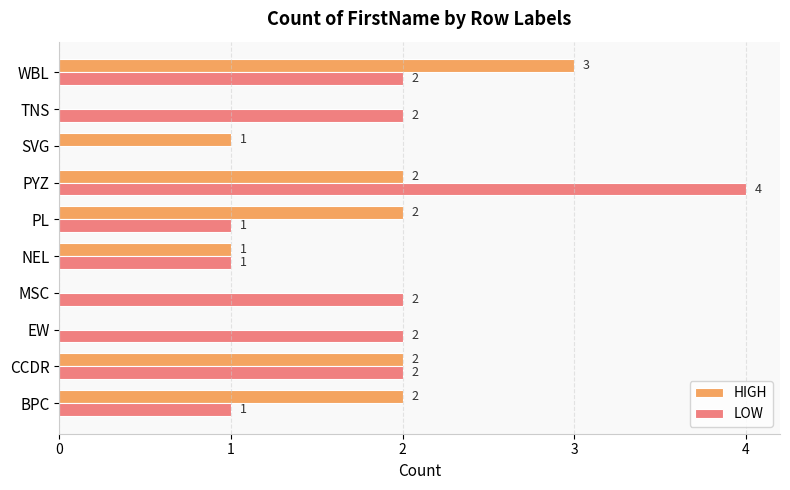

Which series has the largest total across all categories?

LOW